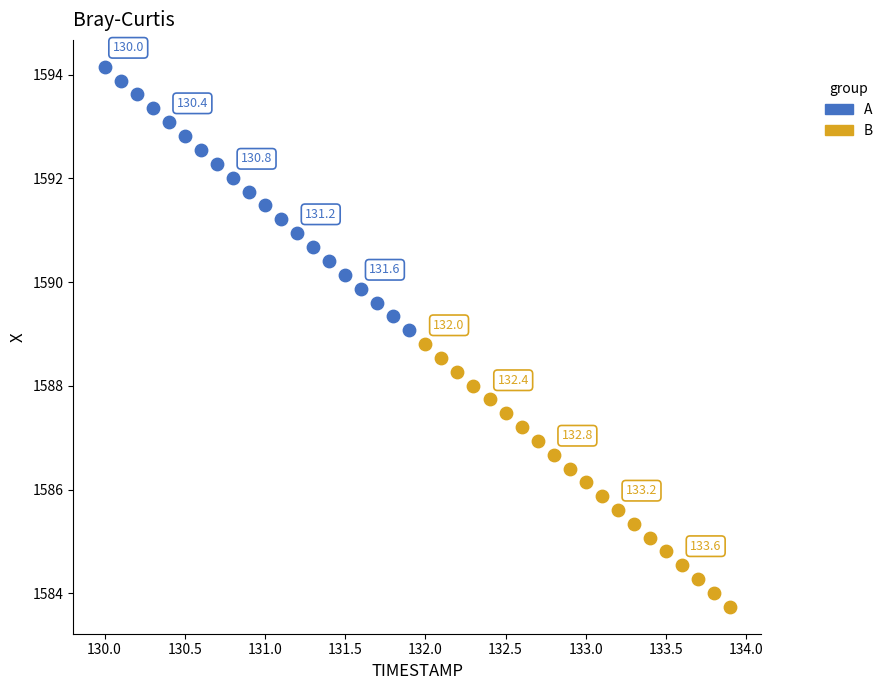

Which series has the widest spread of Y values?

A